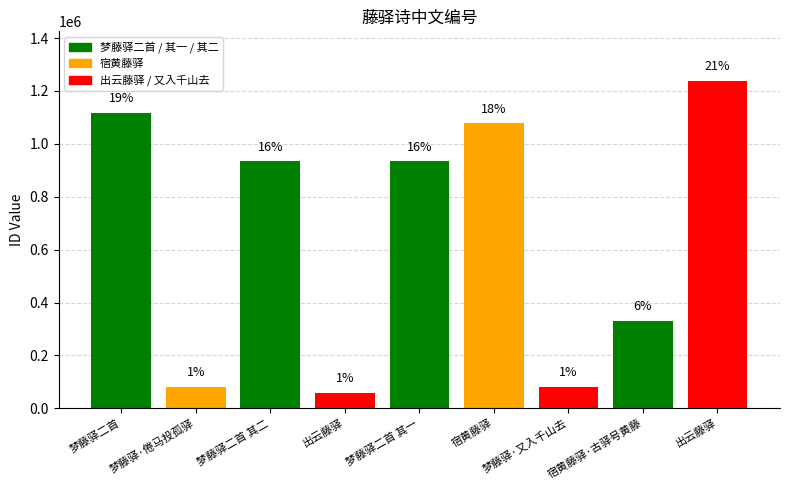

What is the sum of the values at 梦藤驿·又入千山去 and 宿黄藤驿?

1157612